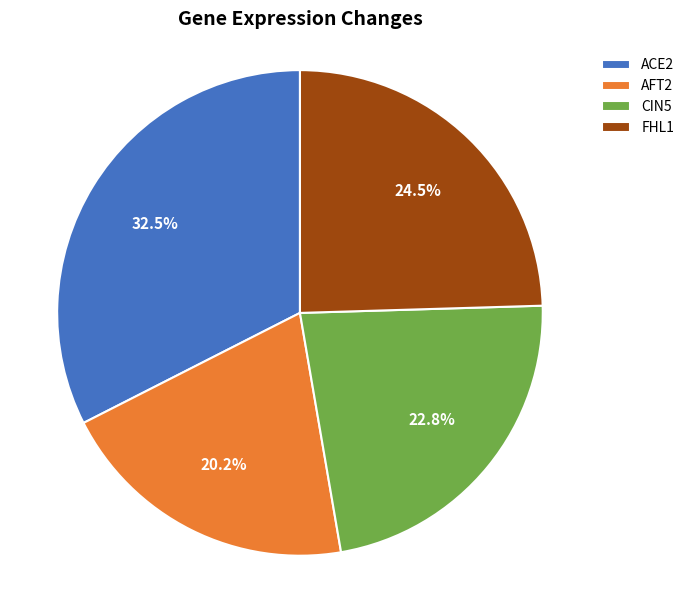

What is the largest slice in the pie chart?

ACE2